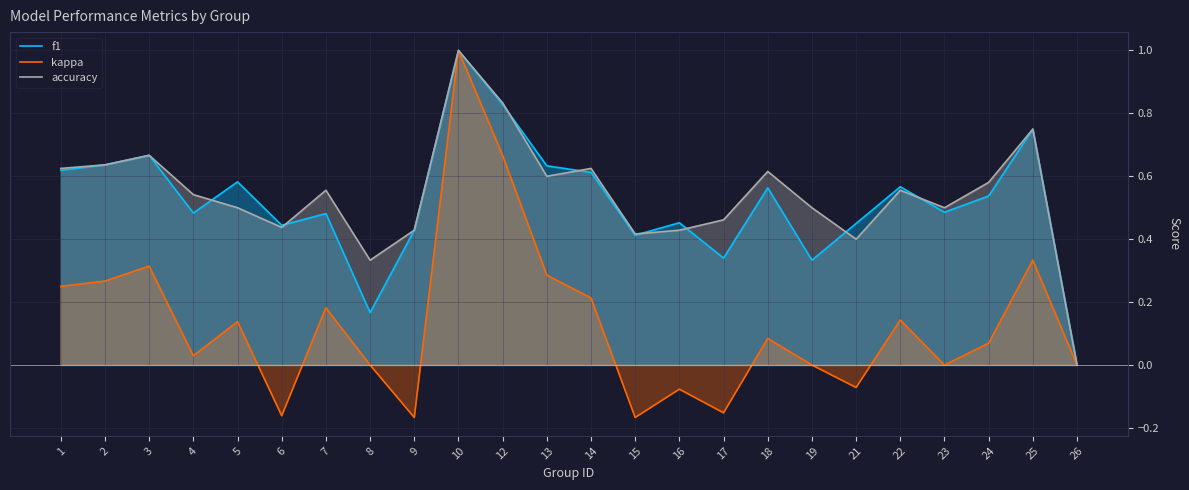

Reading right to left, what are all the values shown in this chart?

f1: 0.0	0.8	0.5	0.5	0.6	0.5	0.3	0.6	0.3	0.5	0.4	0.6	0.6	0.8	1.0	0.4	0.2	0.5	0.4	0.6	0.5	0.7	0.6	0.6
kappa: 0.0	0.3	0.1	0.0	0.1	-0.1	0.0	0.1	-0.2	-0.1	-0.2	0.2	0.3	0.7	1.0	-0.2	0.0	0.2	-0.2	0.1	0.0	0.3	0.3	0.2
accuracy: 0.0	0.8	0.6	0.5	0.6	0.4	0.5	0.6	0.5	0.4	0.4	0.6	0.6	0.8	1.0	0.4	0.3	0.6	0.4	0.5	0.5	0.7	0.6	0.6